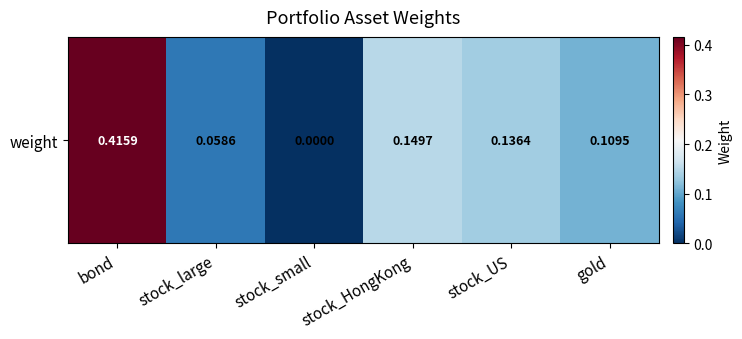

Reading left to right, list all the values displayed in this chart.

bond=0.4	stock_large=0.1	stock_small=0.0	stock_HongKong=0.1	stock_US=0.1	gold=0.1